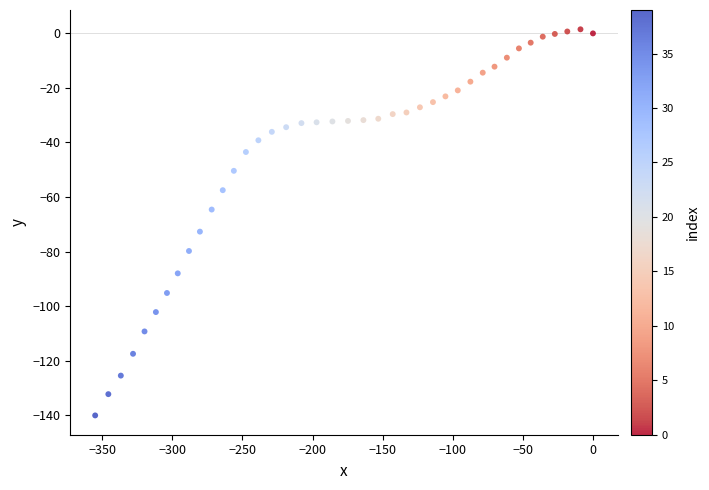

What is the range of X values (max minus min)?

355.0